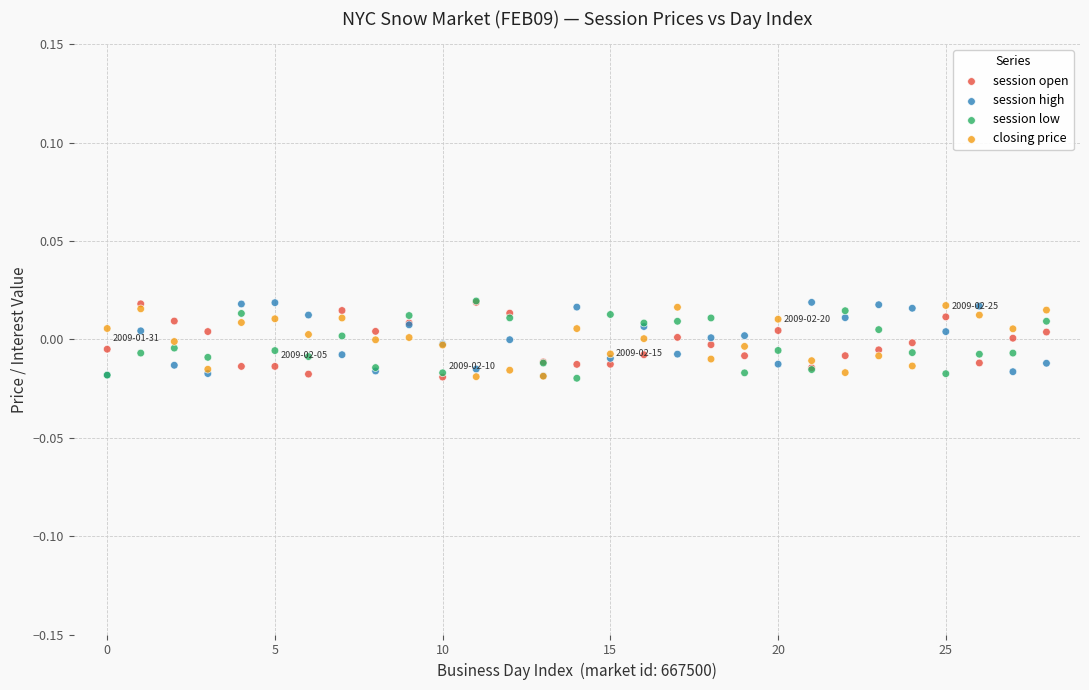

What are all the series names shown in the legend?

session open, session high, session low, closing price